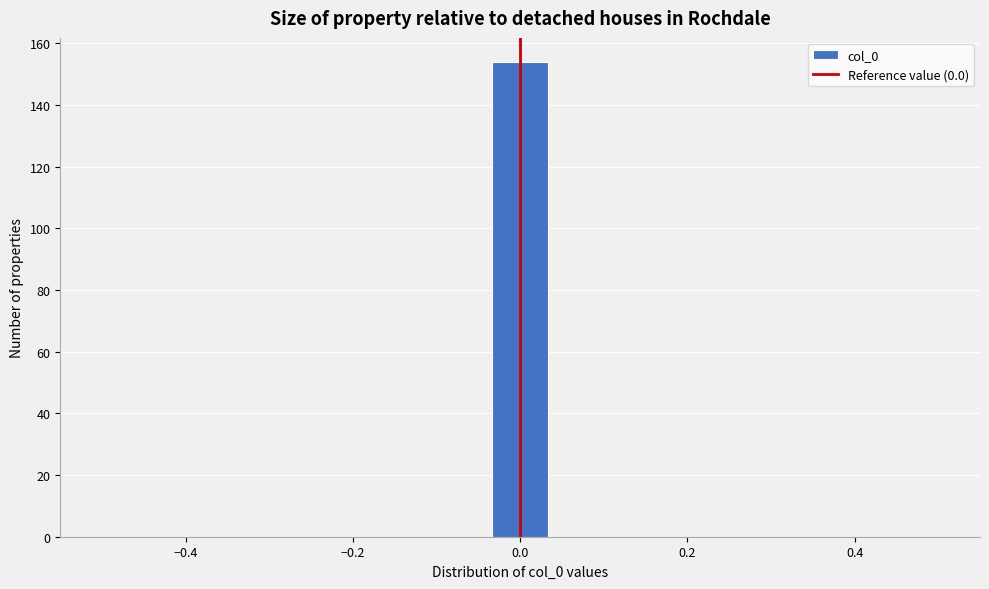

Around what value on the x-axis is the tallest bar? Give the approximate position of its centre, as read against the axis.

0.00